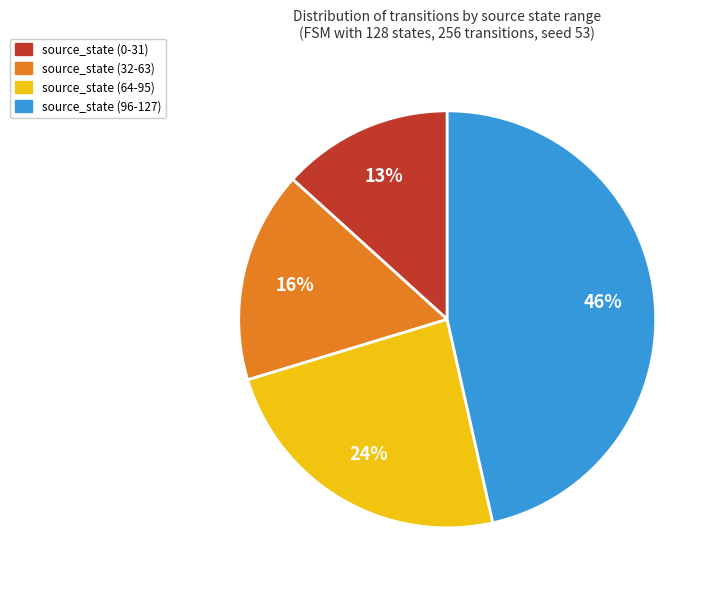

To the nearest percent, what portion does source_state (32-63) represent?

16%